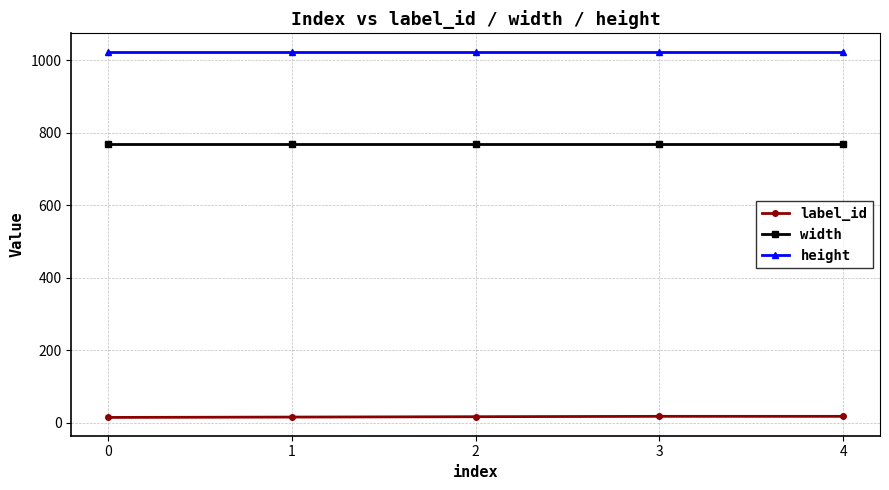

Is the value of label_id at 2 greater than the value of height at 3?

No